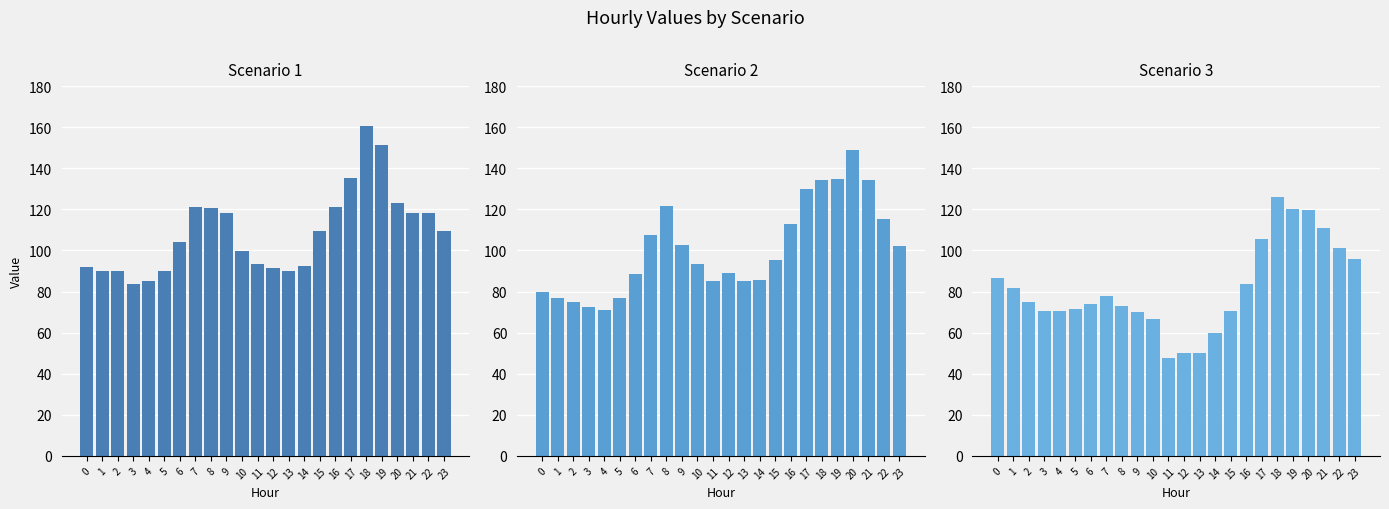

True or false: Scenario 1 has a value of 121.2 at 7.

True